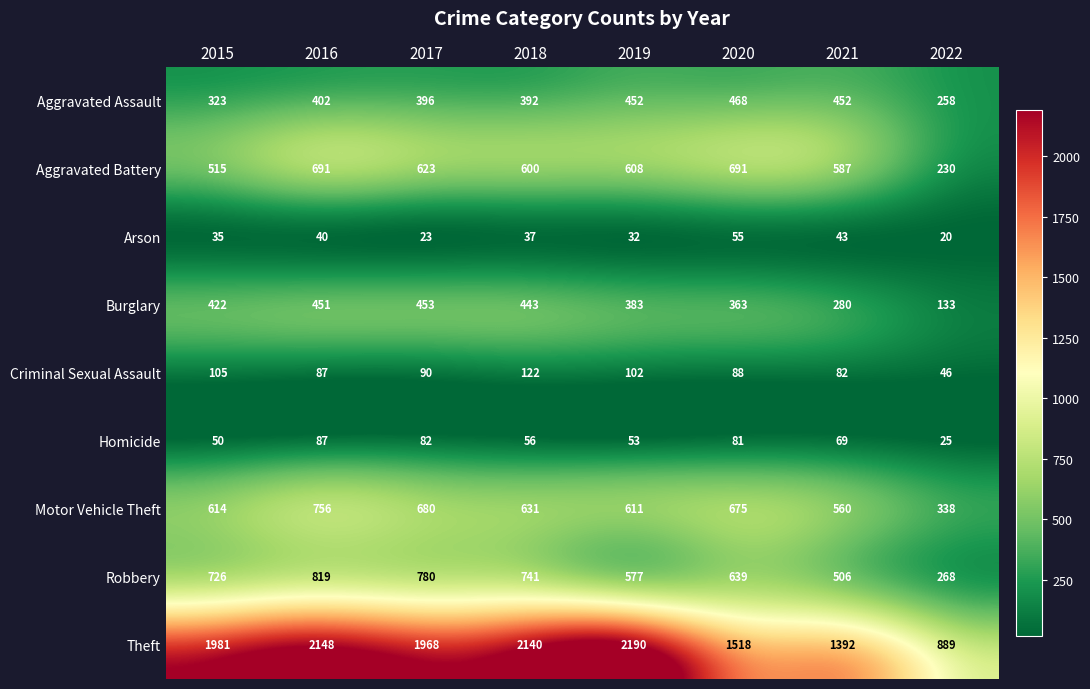

How many categories are shown in the chart?

8